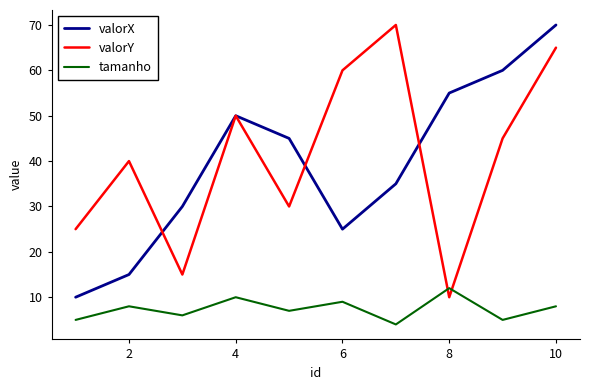

How many intersections are there between valorY and tamanho?

2